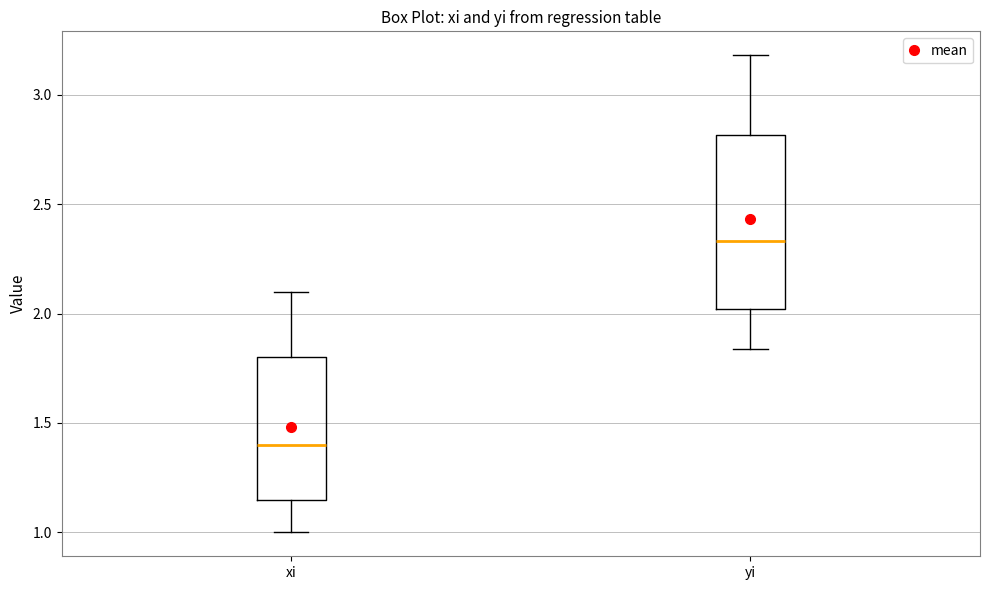

Where is the lower edge of the box for xi on the y-axis? The values are not printed on the chart, so give them approximately, as read against the axis.

1.15